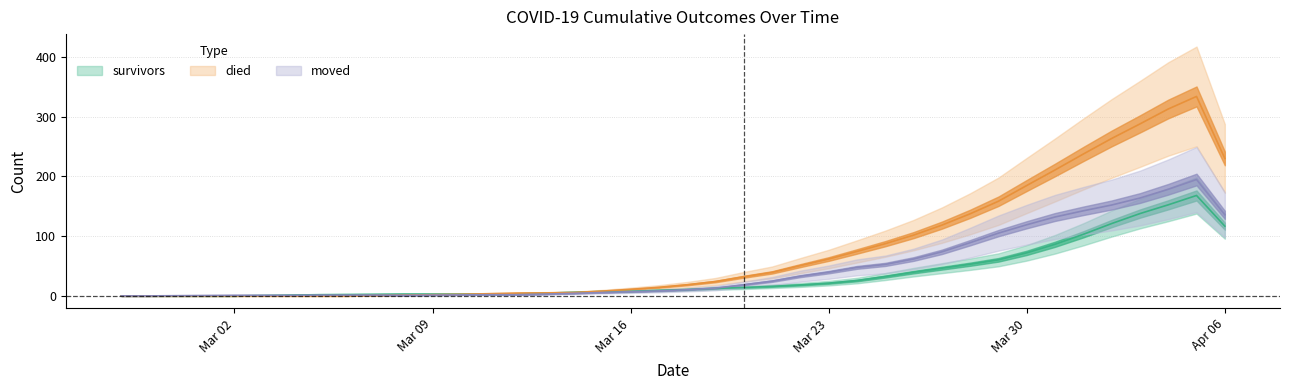

Between 2020-03-27 and 2020-04-06, which series saw the biggest shift?

died